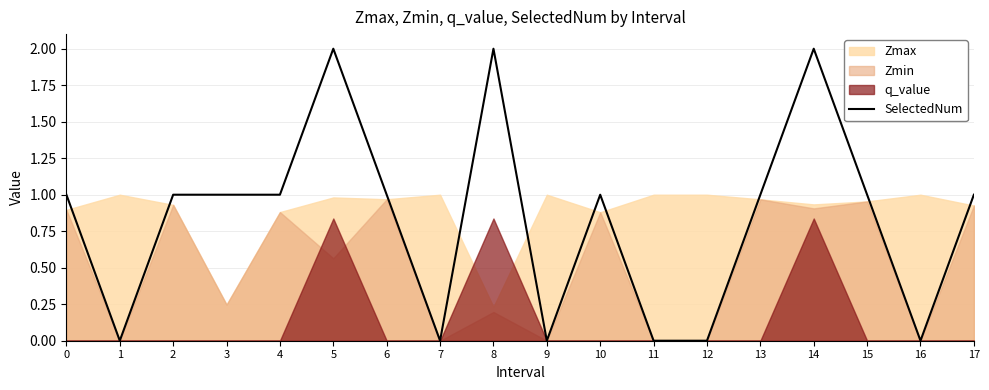

Rank the categories by value from lowest to highest.

1, 7, 9, 11, 12, 16, 0, 2, 3, 4, 6, 10, 13, 15, 17, 5, 8, 14